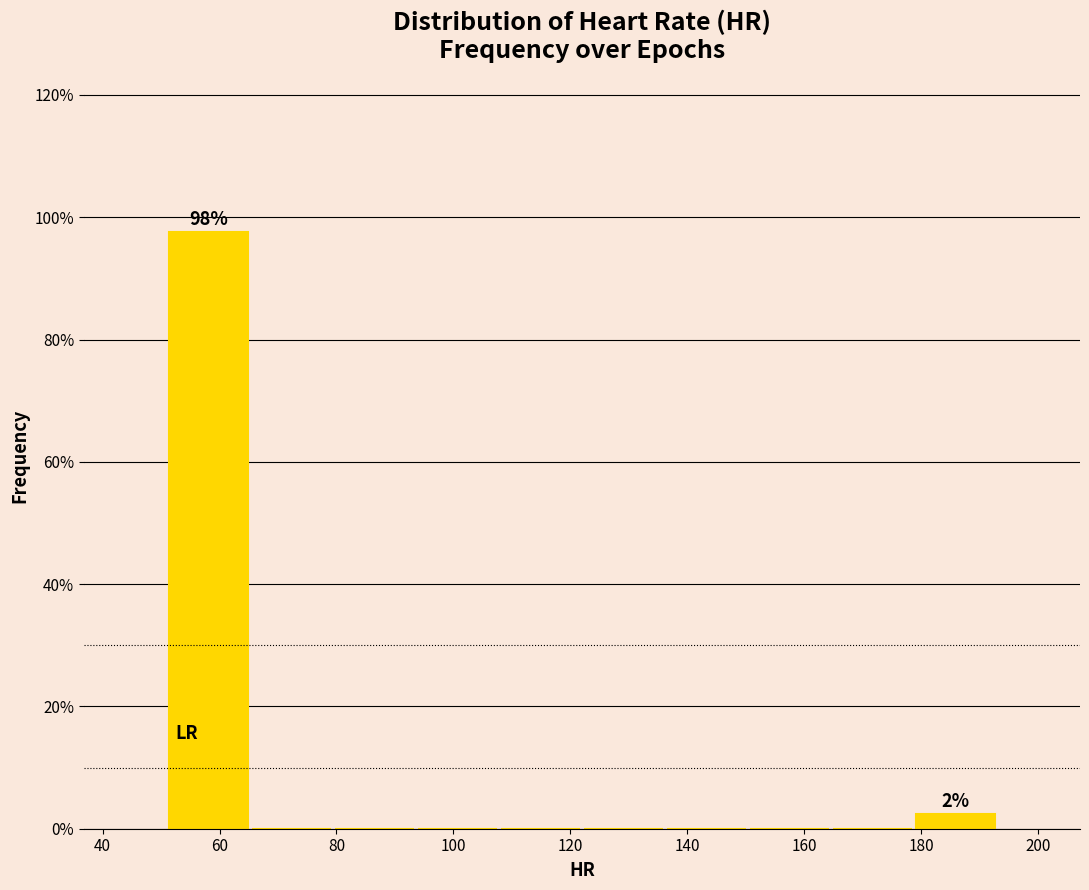

Over which range of the x-axis is the bar tallest?

51.0 to 65.2